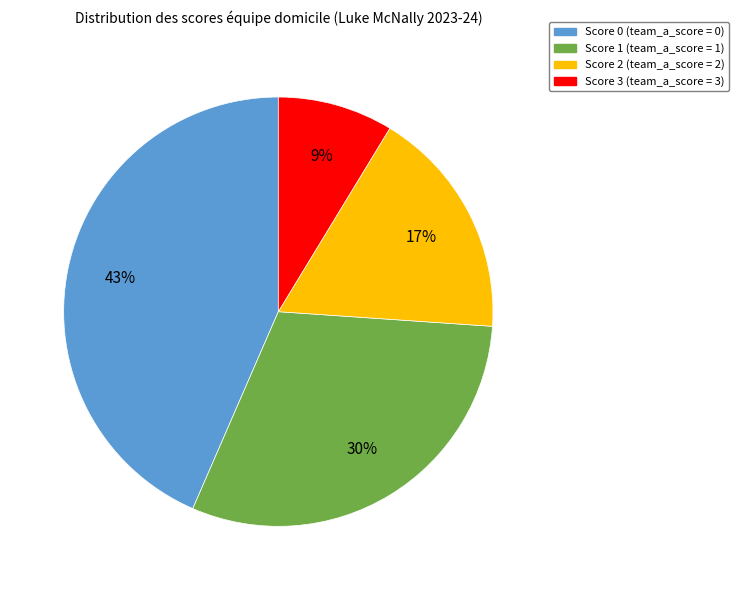

Is the sum of Score 3 and Score 2 greater than half?

No